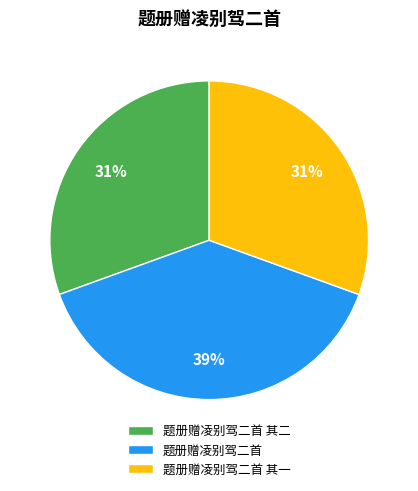

True or false: 题册赠凌别驾二首 其二 accounts for 21% of the total.

False